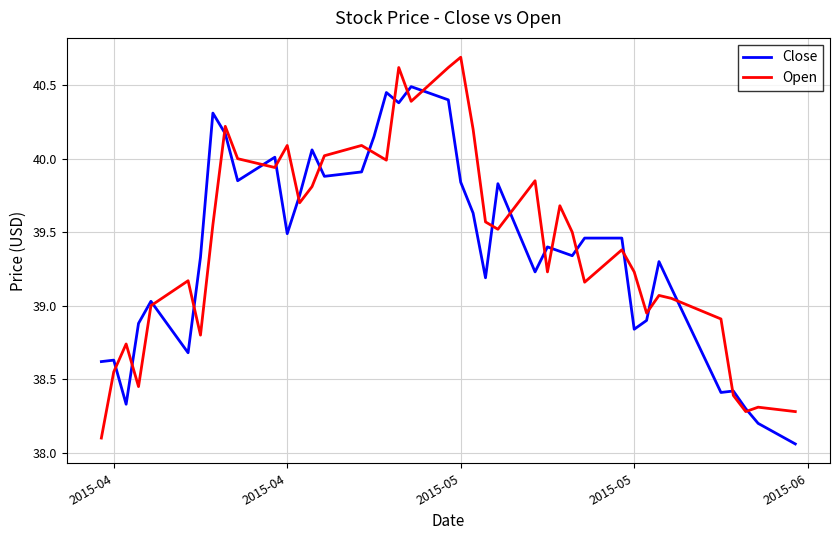

Rank the series by their maximum value, from highest to lowest.

Open, Close